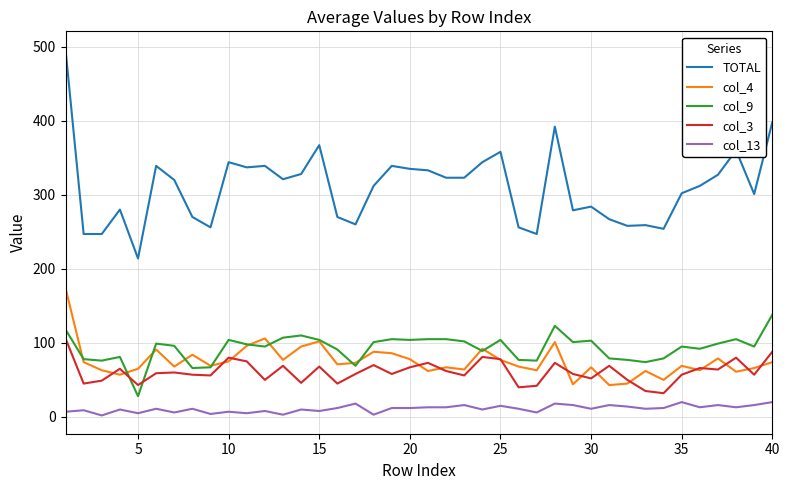

Is this an area chart (filled region under the line)?

No